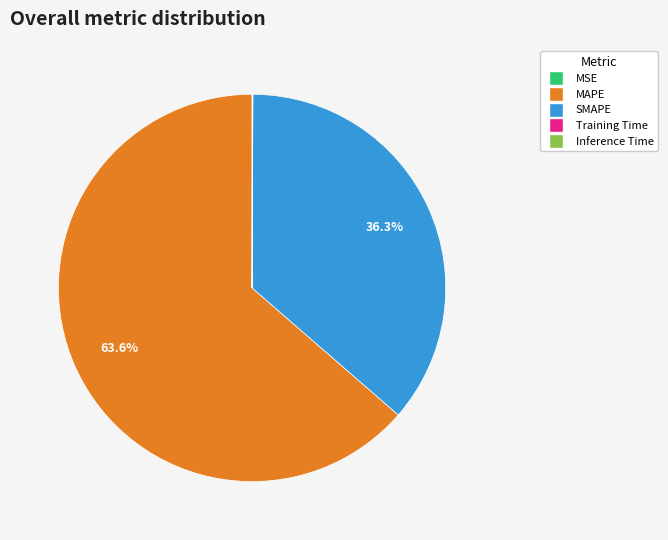

Which slice is the largest?

MAPE